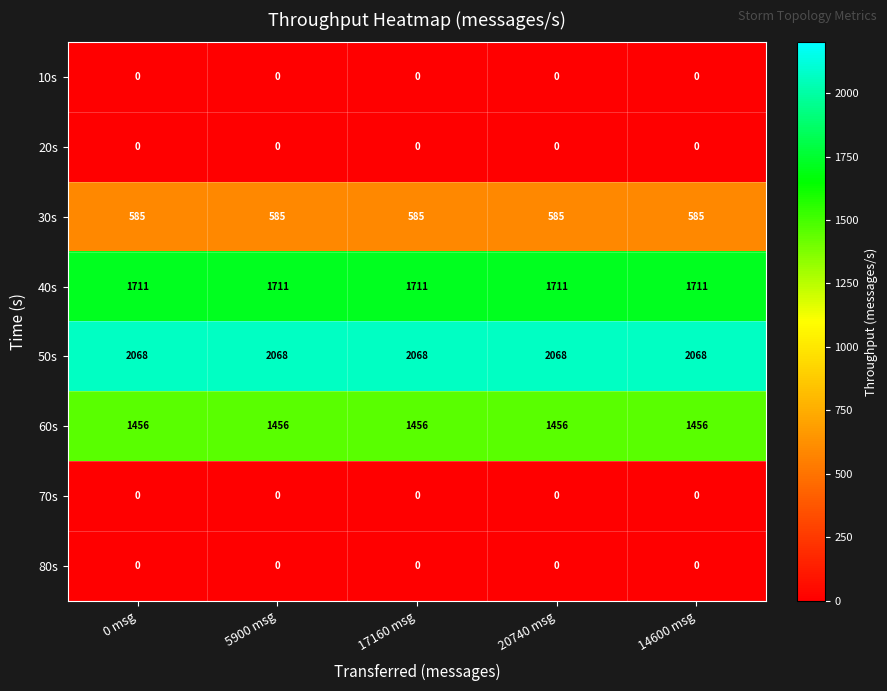

What is the total value across all series at 5900 msg?

5820